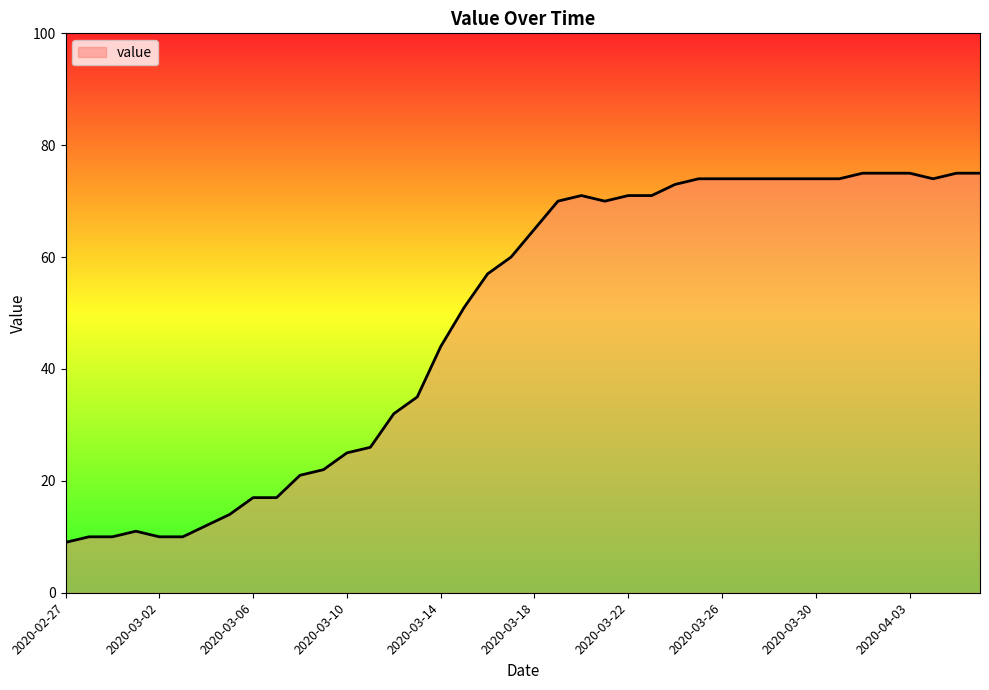

How many lines are shown in the chart?

1